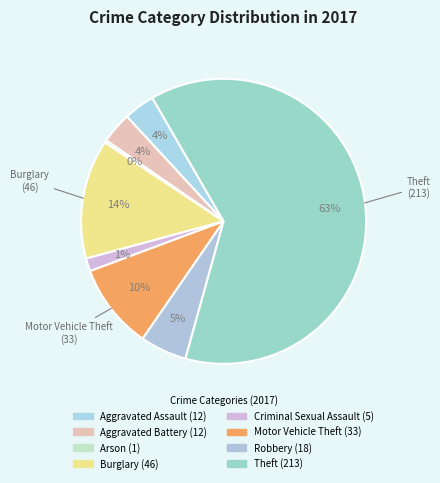

What is the total percentage of Aggravated Battery and Theft?

66.2%